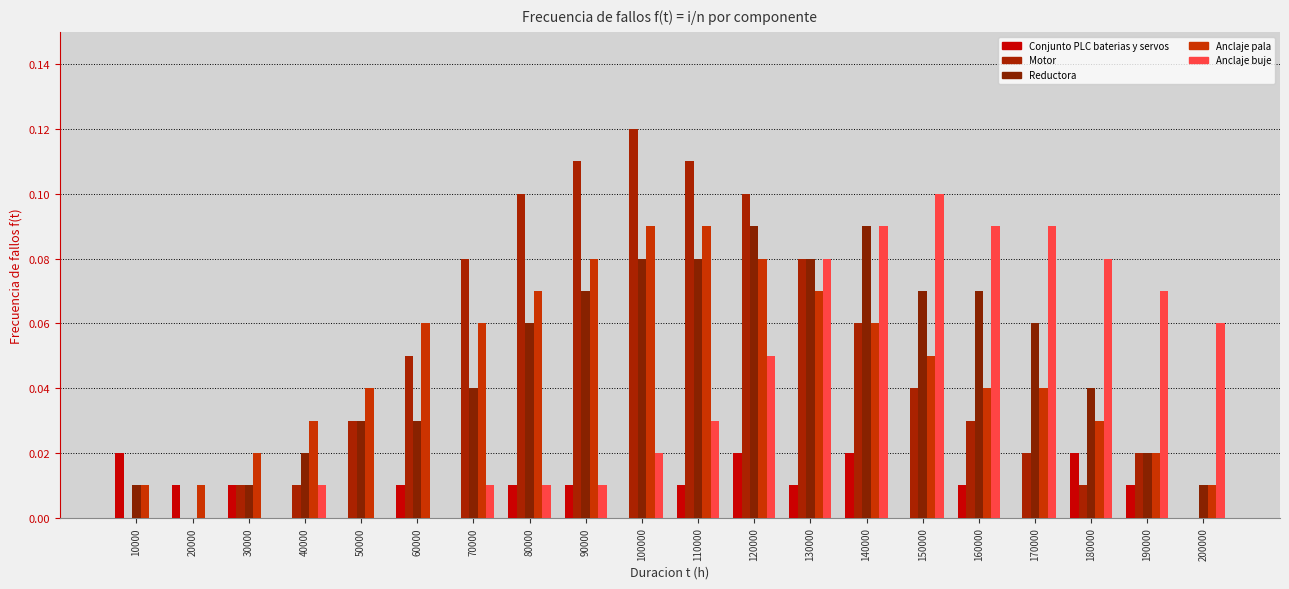

What is the difference between the maximum and minimum values in the Reductora series?

0.1